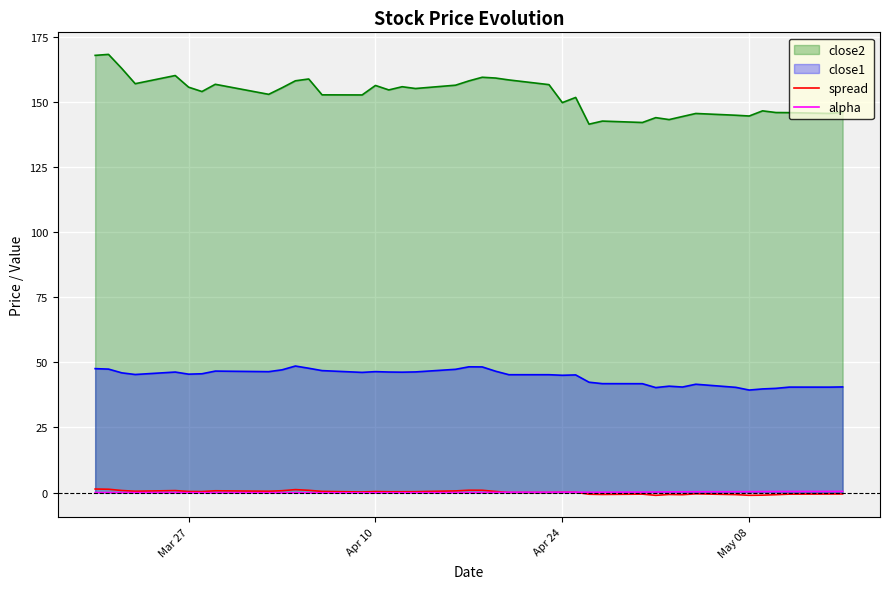

What is the maximum value shown in the chart?

168.2